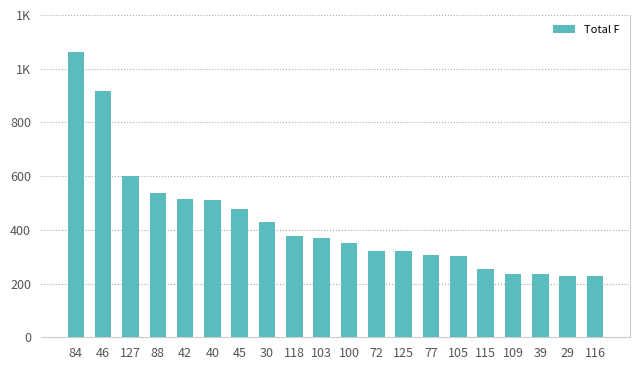

The value at 42 is 192. True or false?

False